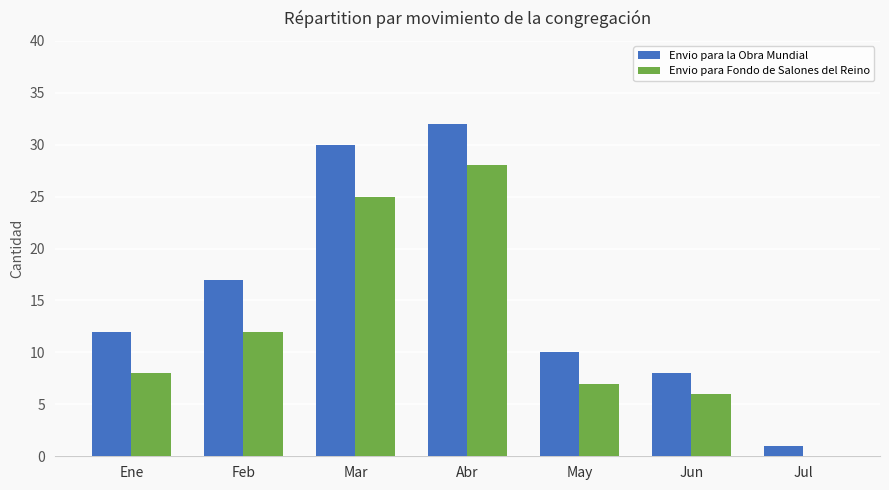

At which category does the chart reach its peak across all series?

Abr